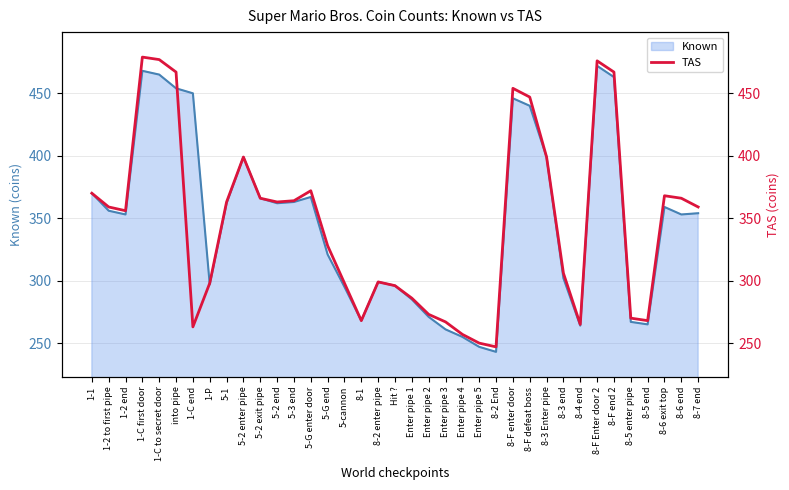

How many values are below 359?

18